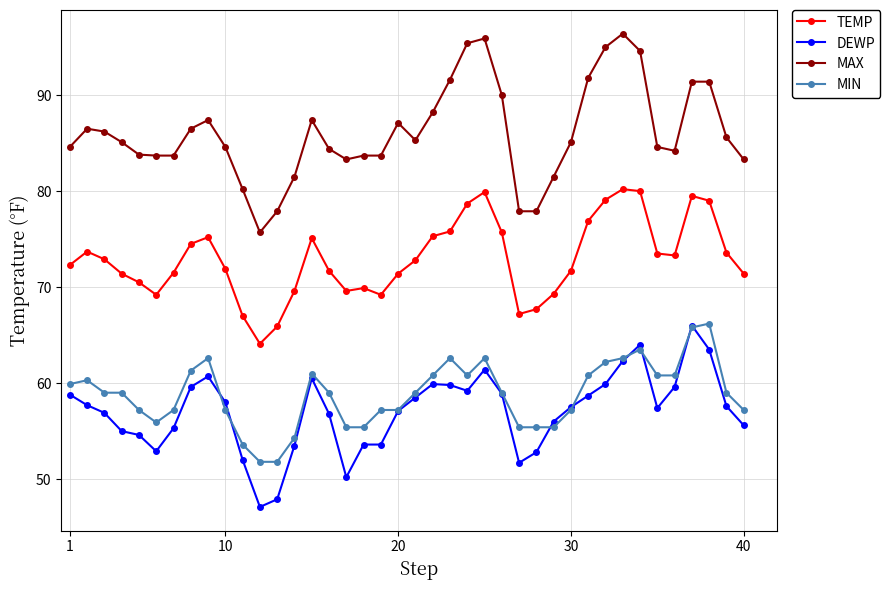

How many lines are shown in the chart?

4